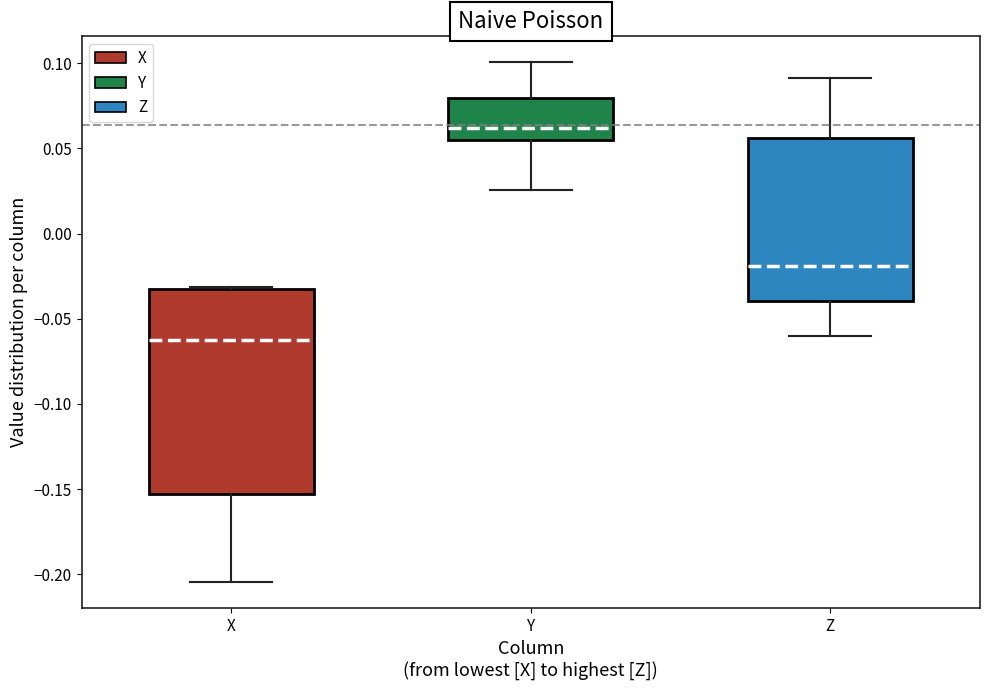

Comparing the boxes themselves (not the whiskers), which one is the tallest?

X